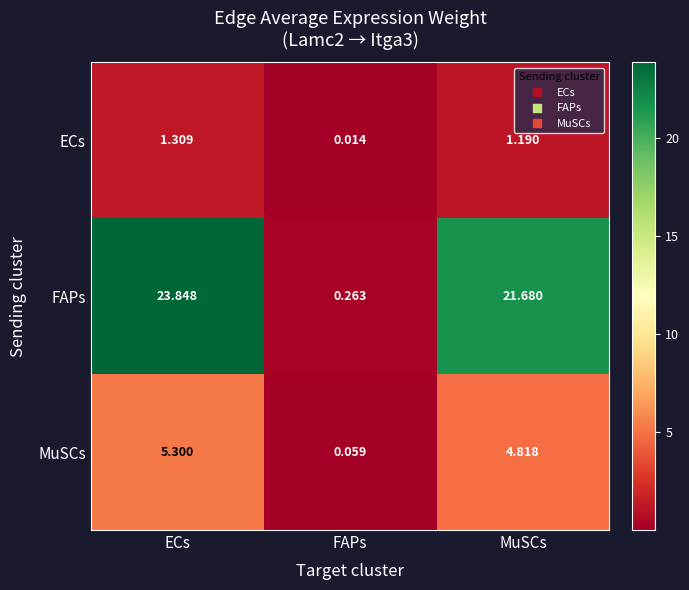

Which category has the highest value across all series?

ECs